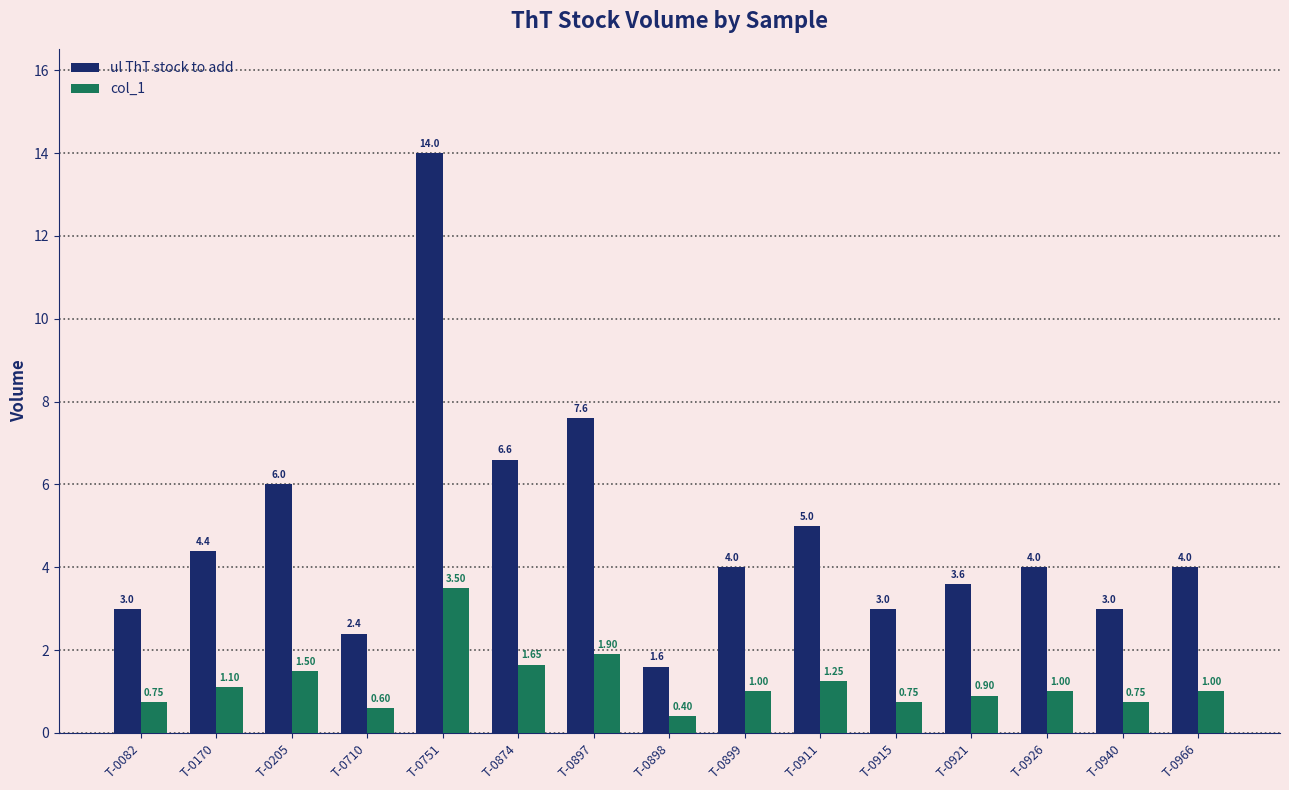

Is the value of col_1 at T-0205 greater than the value of ul ThT stock to add at T-0899?

No